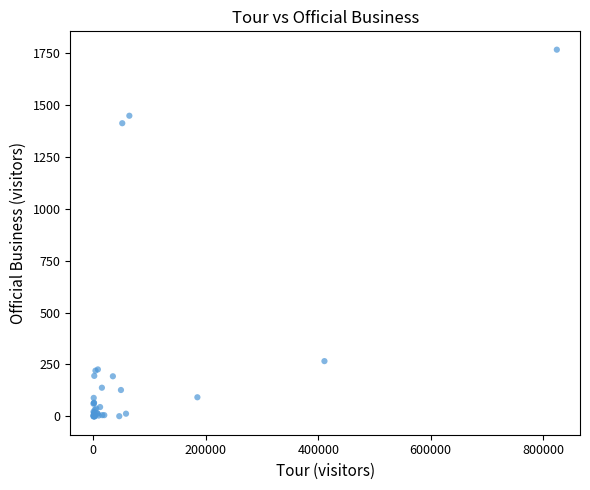

What Y value in the scatter plot is closest to 882?

1411